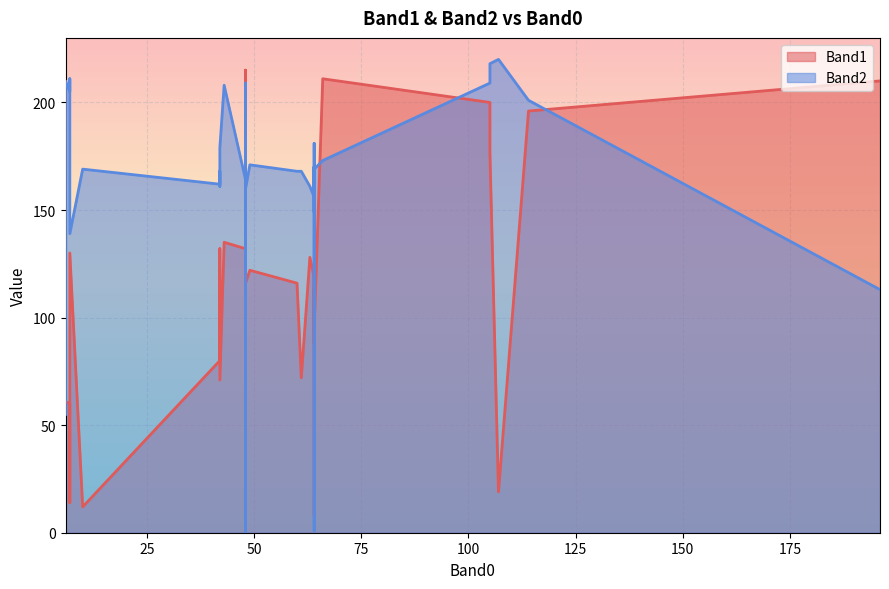

What is the spread (max minus min) of values at 64?

37